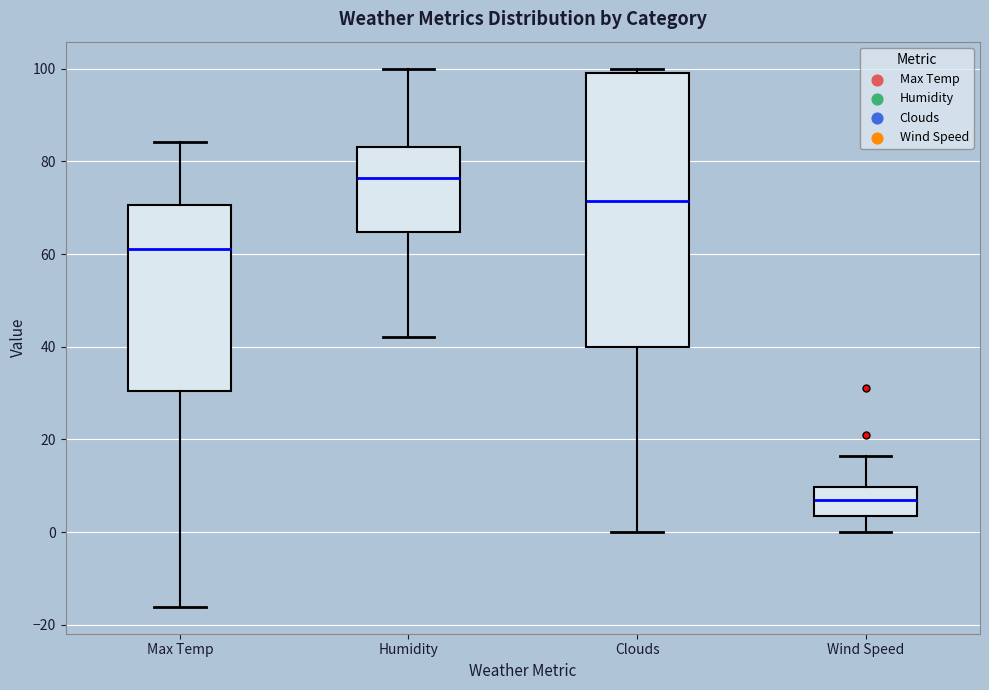

Which box is the tallest, from its lower edge to its upper edge?

Clouds